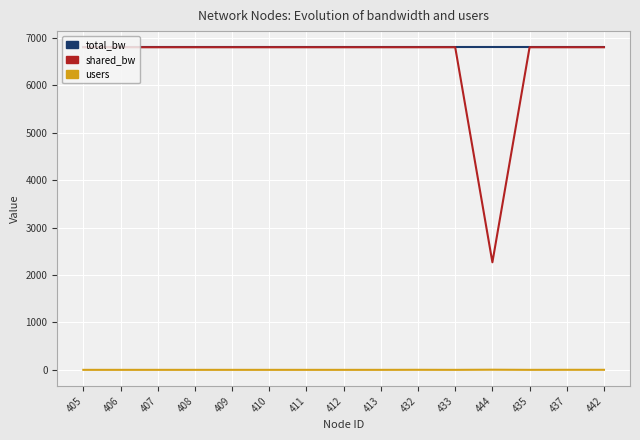

Does the chart display data point markers on the line(s)?

No